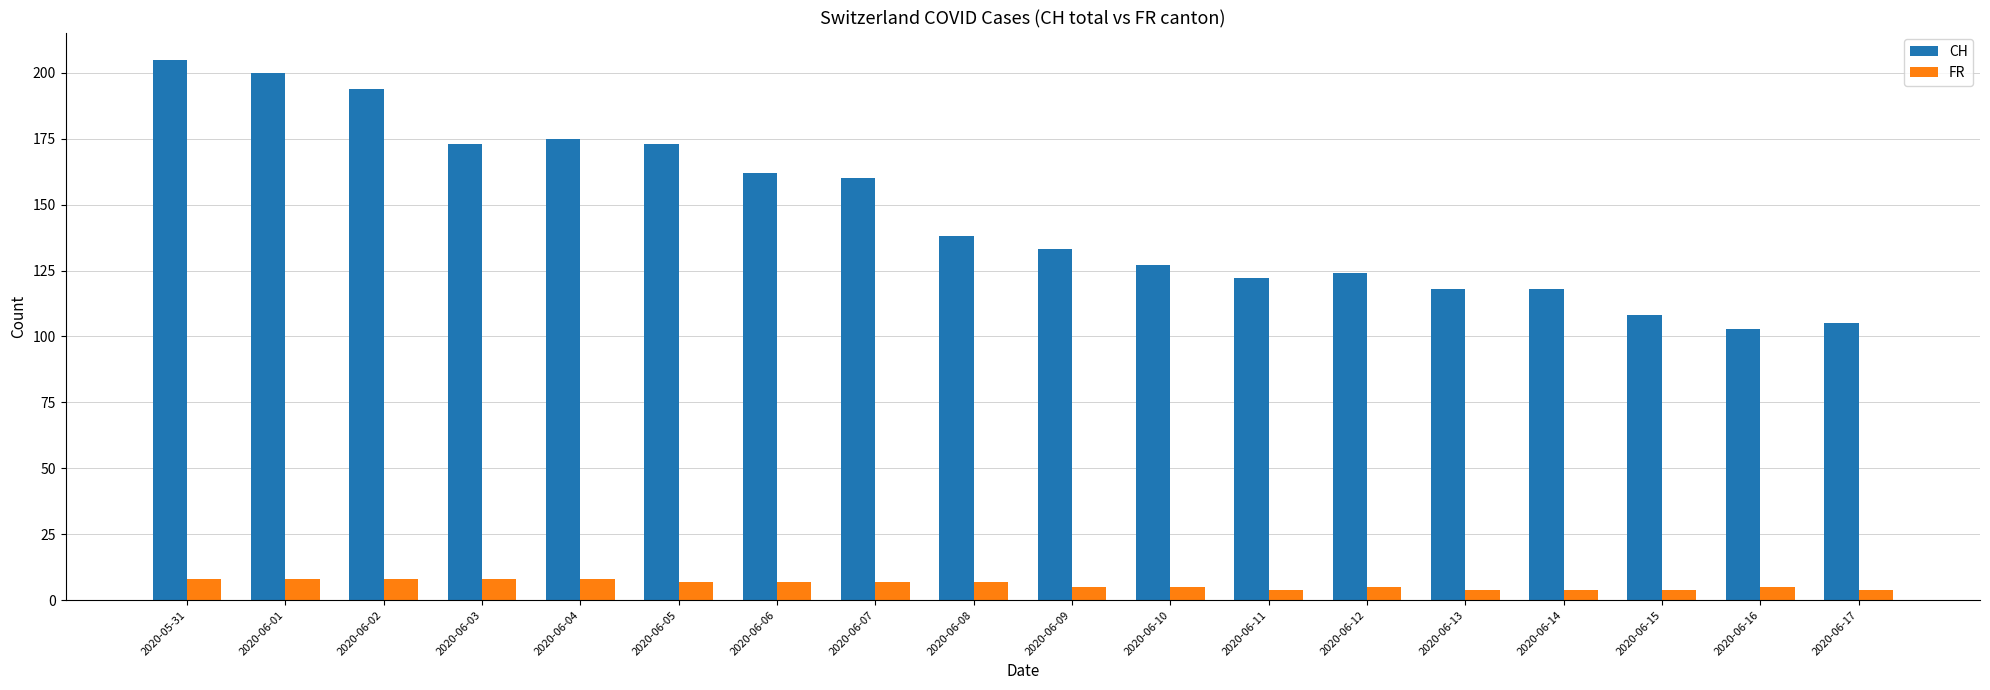

True or false: CH has a value of 103 at 2020-06-16.

True